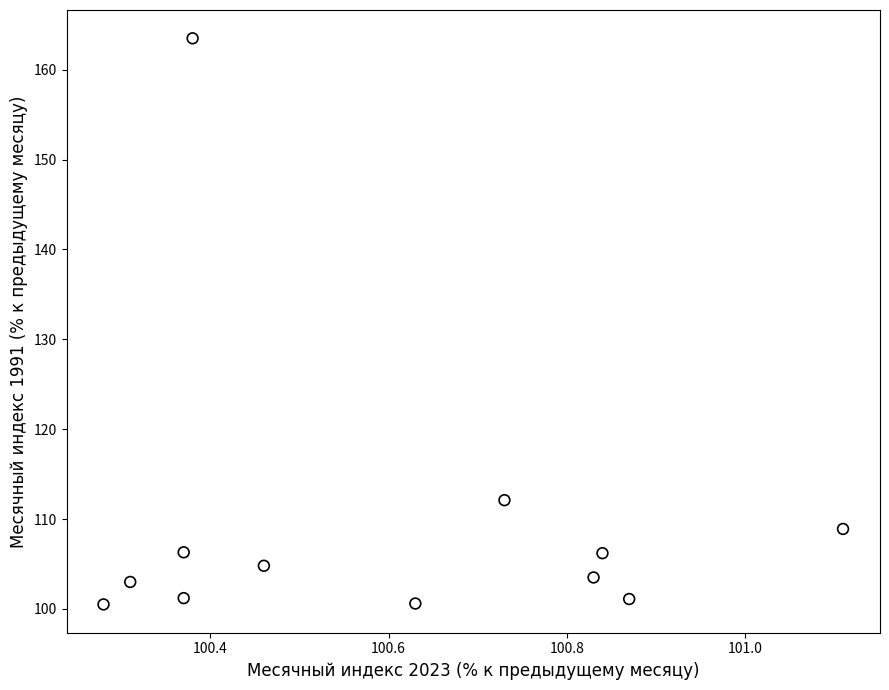

What Y value in the scatter plot is closest to 132?

112.1